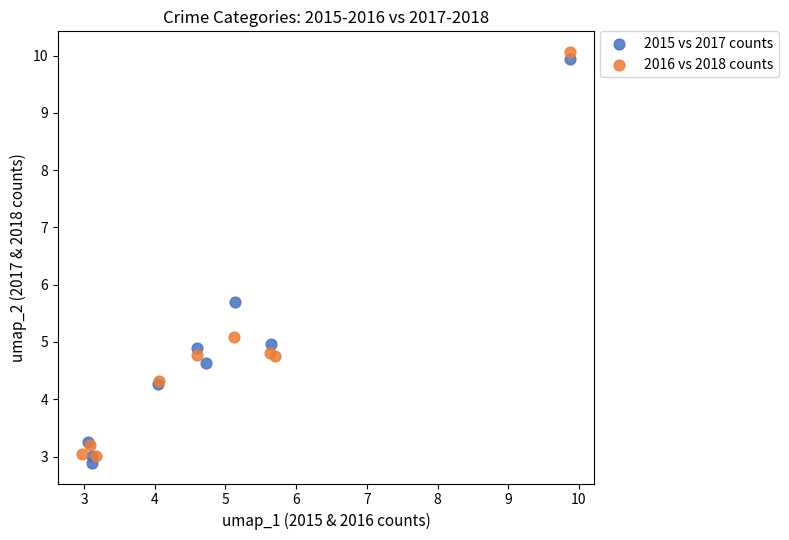

Which series reaches the maximum Y coordinate?

2016 vs 2018 counts